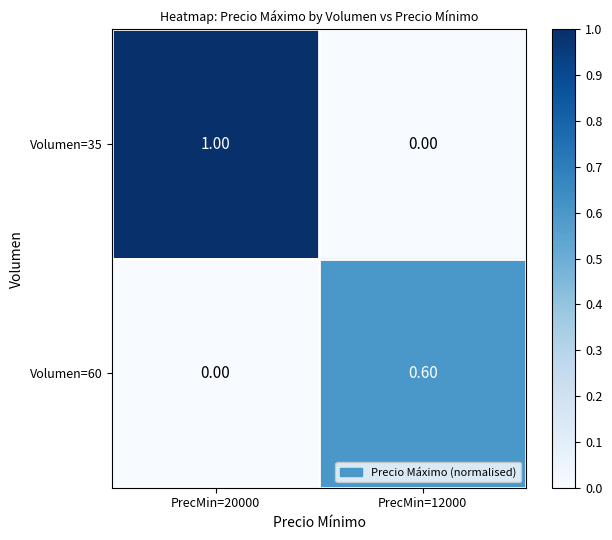

Rank the series by their average value, from highest to lowest.

Volumen=35, Volumen=60